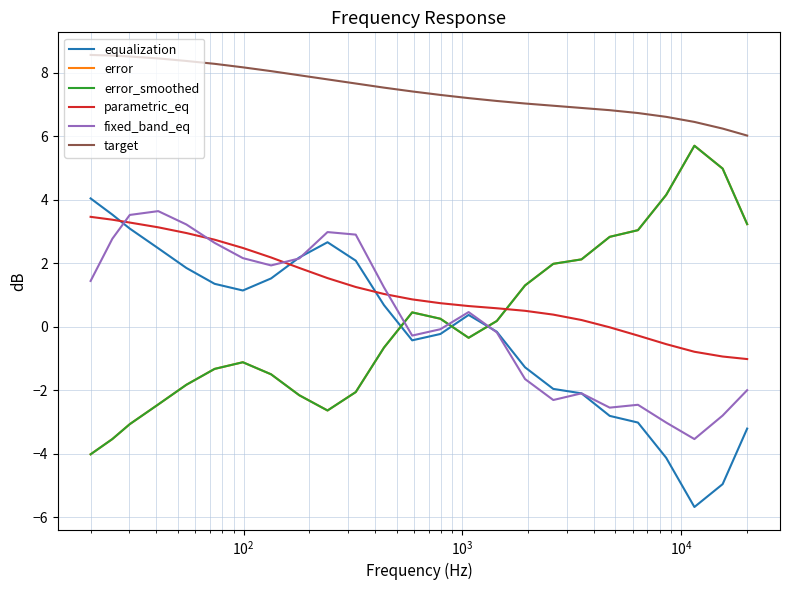

Does the chart have visible grid lines?

Yes